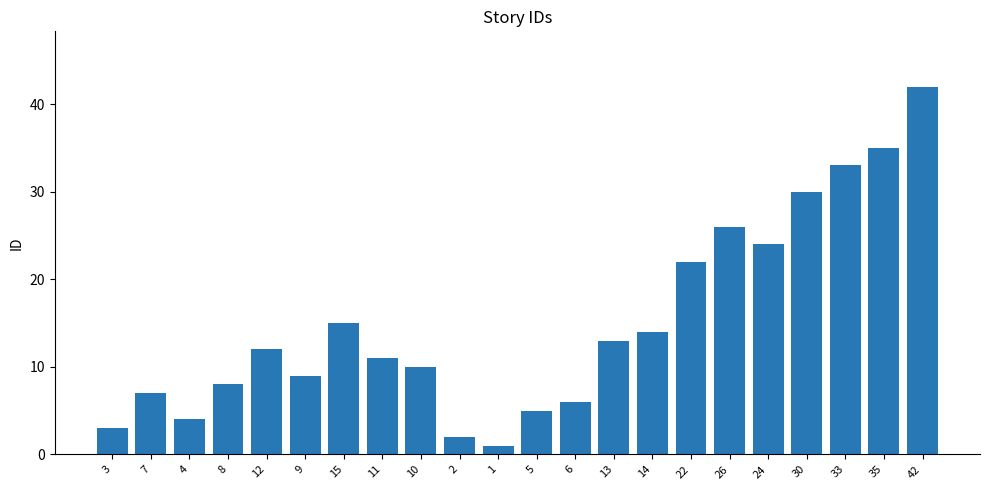

What is the label of the 13th bar from the right?

2